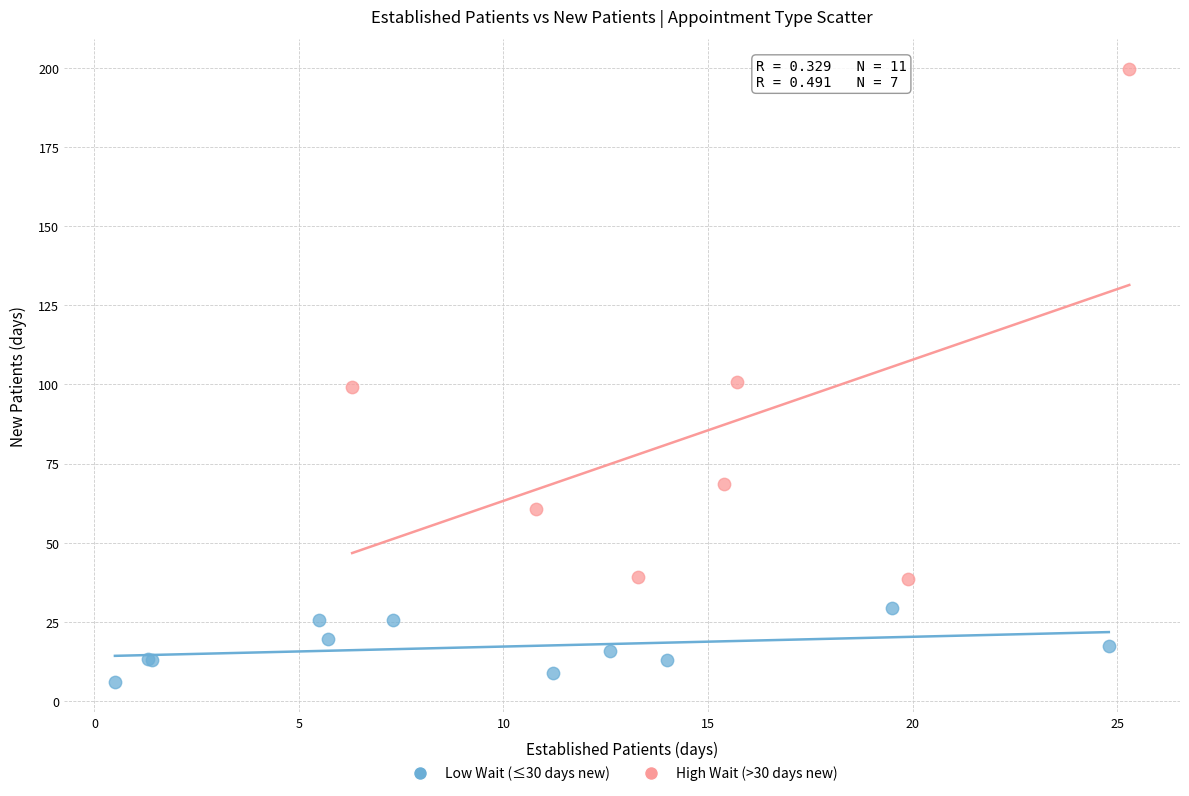

Which series reaches the minimum Y coordinate?

Low Wait (≤30 days new)